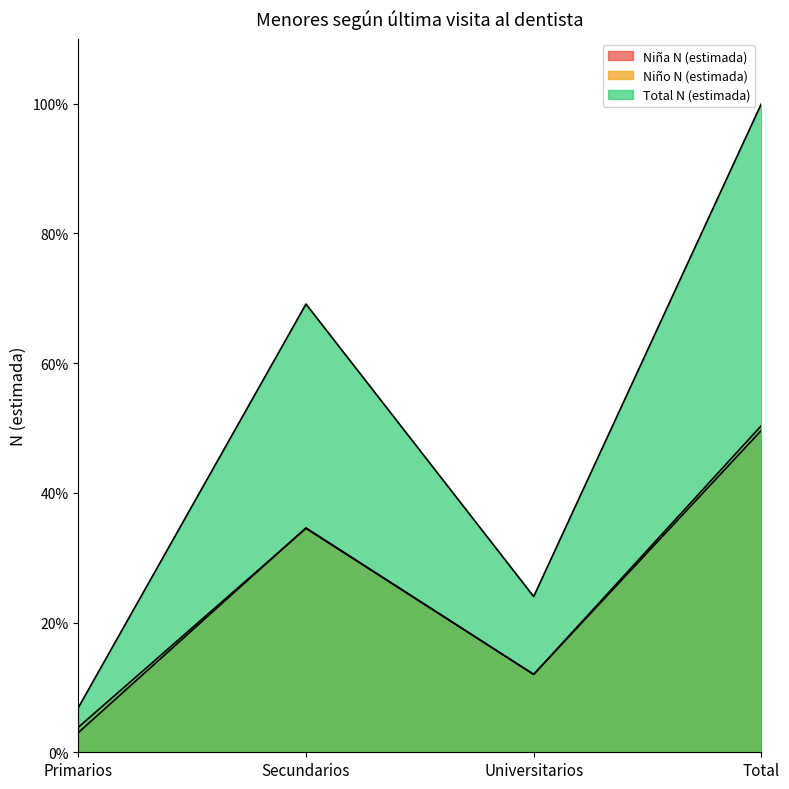

What is the label of the 4th point from the right?

Primarios